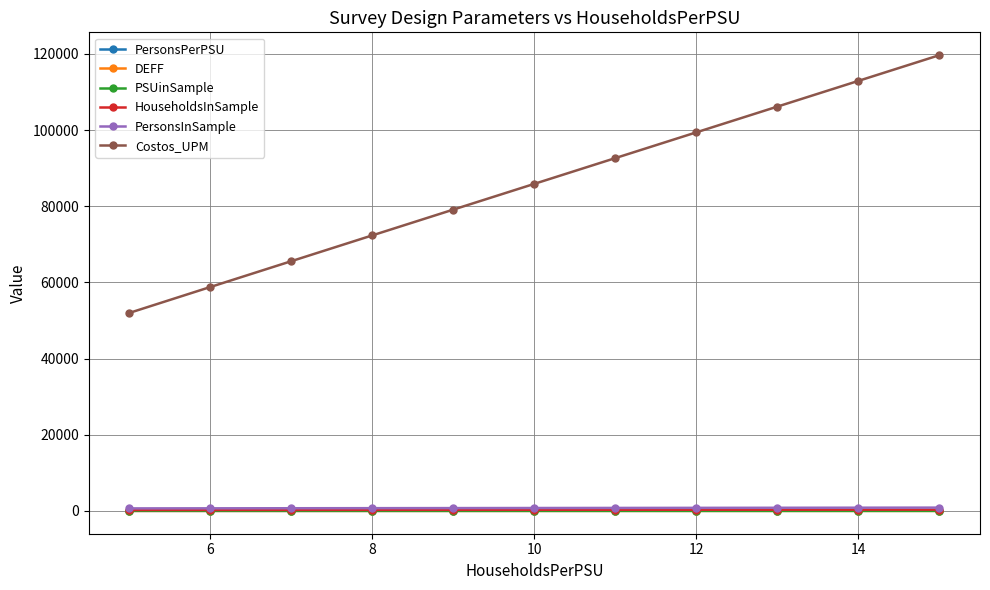

What is the value of the Costos_UPM point at the 1st from the left?

51999.8